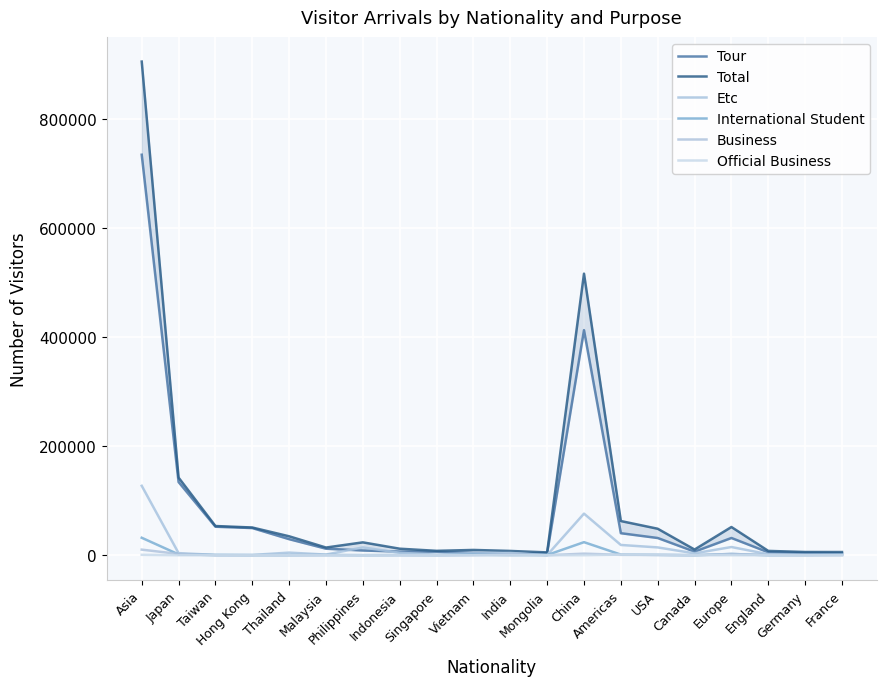

True or false: Official Business and Total intersect in this chart.

False